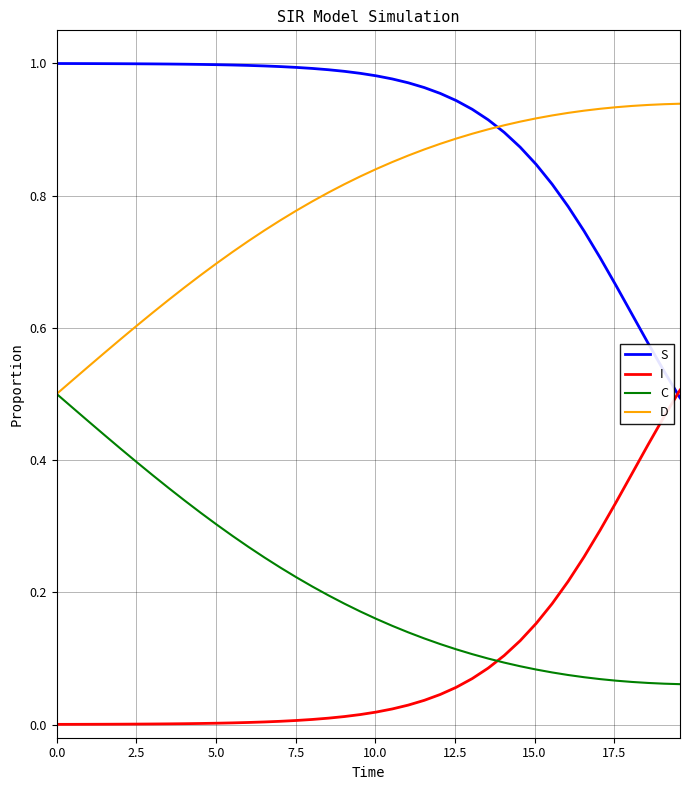

How many times do S and I cross each other?

1